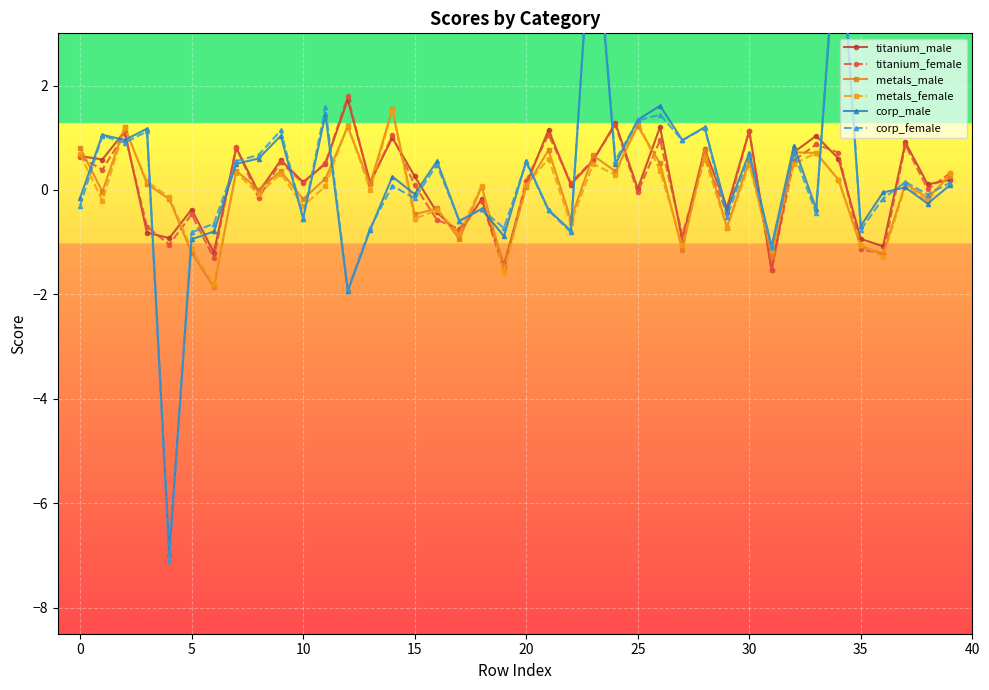

What is the sum of the titanium_male values at 24 and 18?

1.1